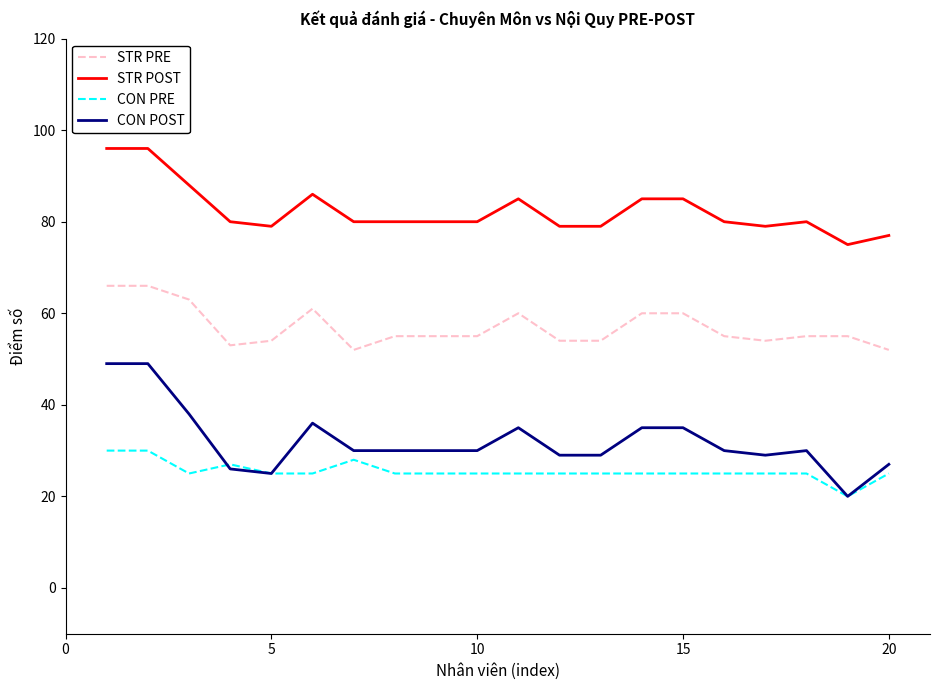

True or false: CON PRE and STR POST cross at least once.

False